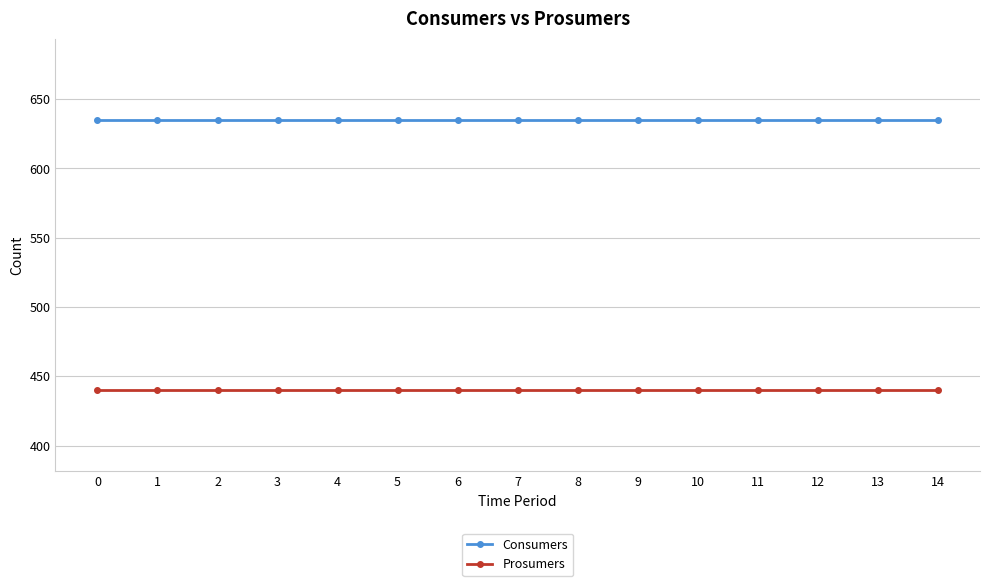

Does the chart have visible grid lines?

Yes